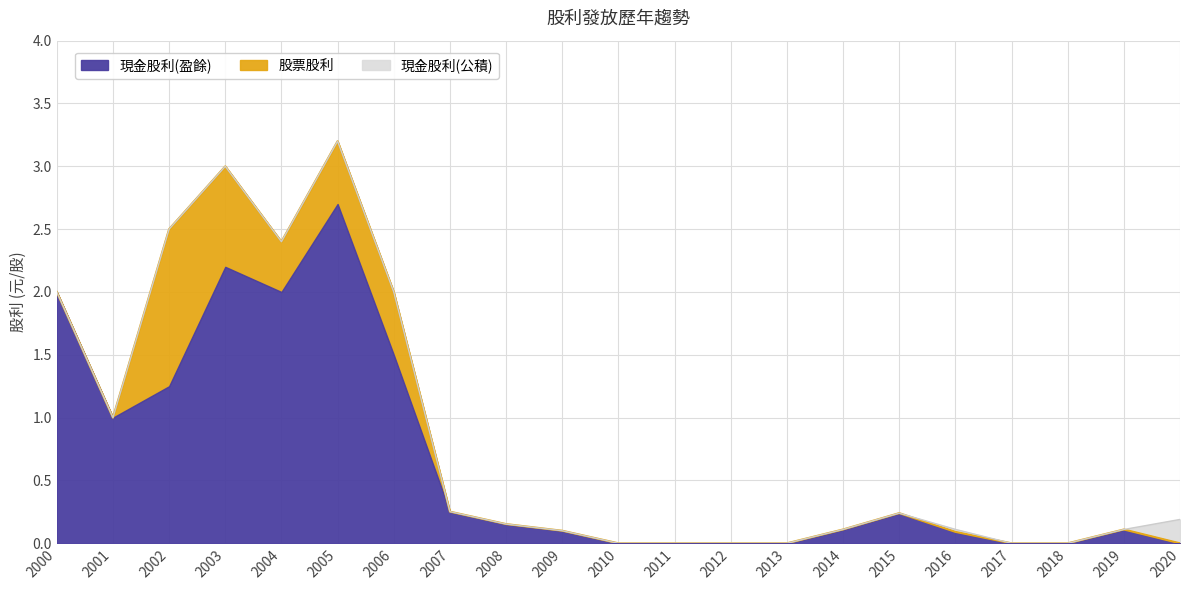

List the series in order of their peak value, highest first.

現金股利(盈餘), 股票股利, 現金股利(公積)